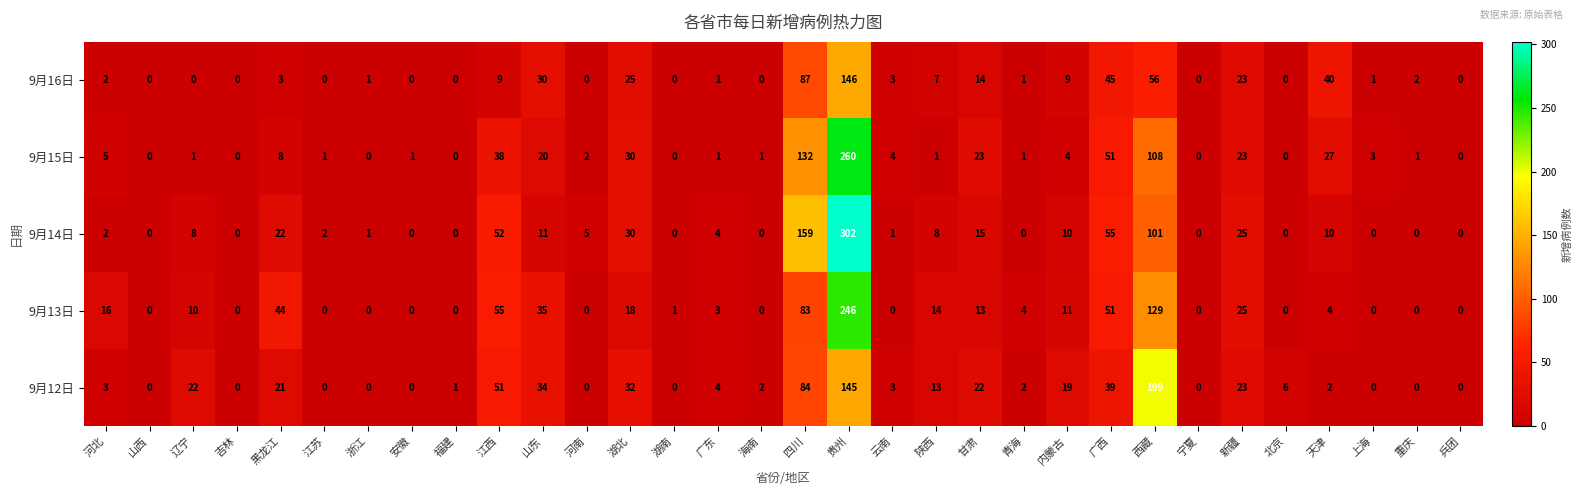

What is the difference between the highest and lowest values at 湖北?

14